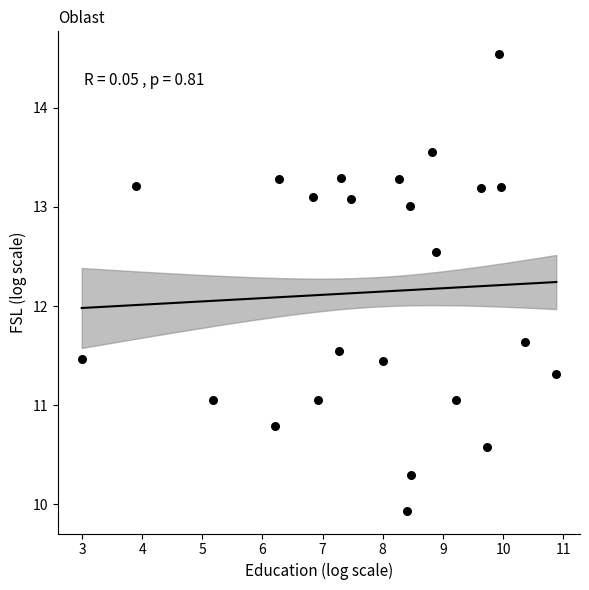

What is the range of X values (max minus min)?

7.9